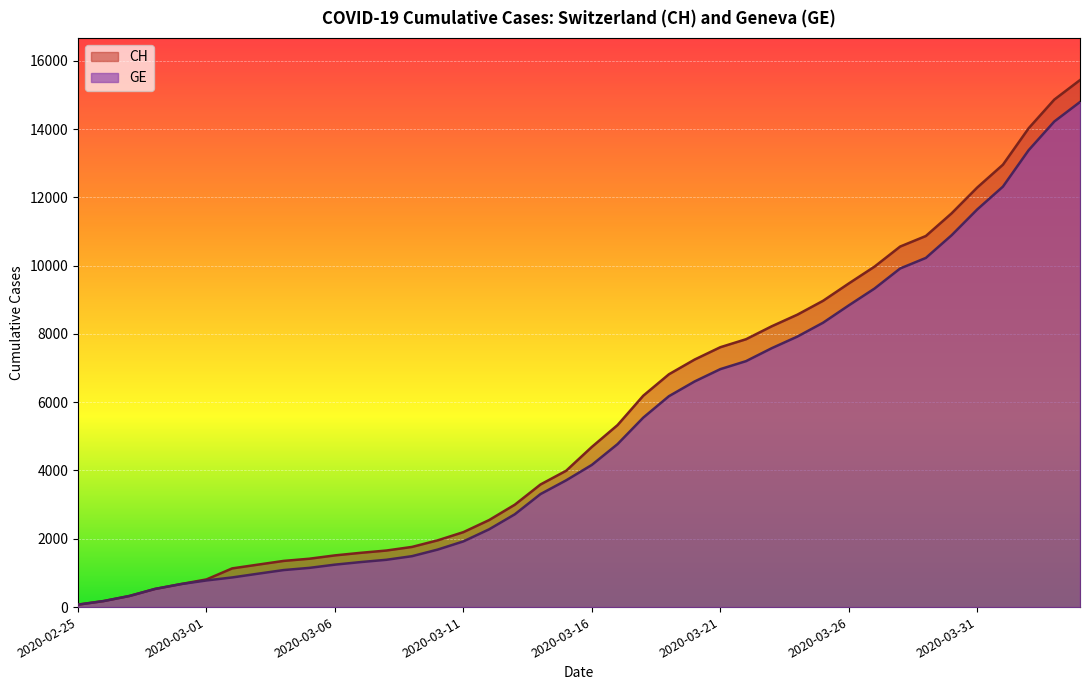

What is the difference between the maximum and minimum values in the CH series?

15361